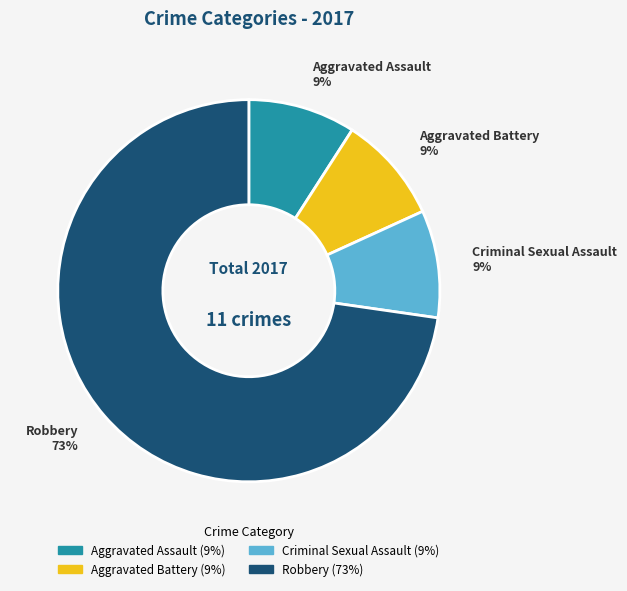

To the nearest percent, what is the average slice percentage?

25%